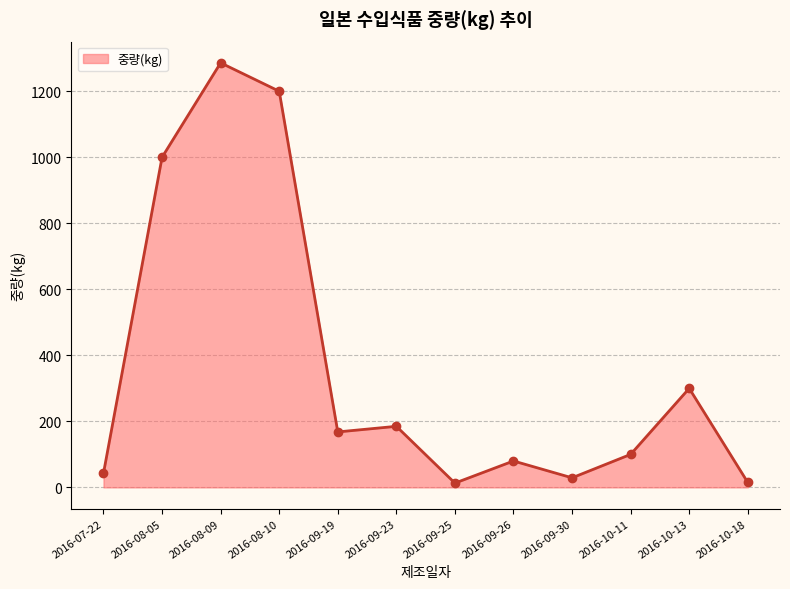

What is the smallest value displayed?

13